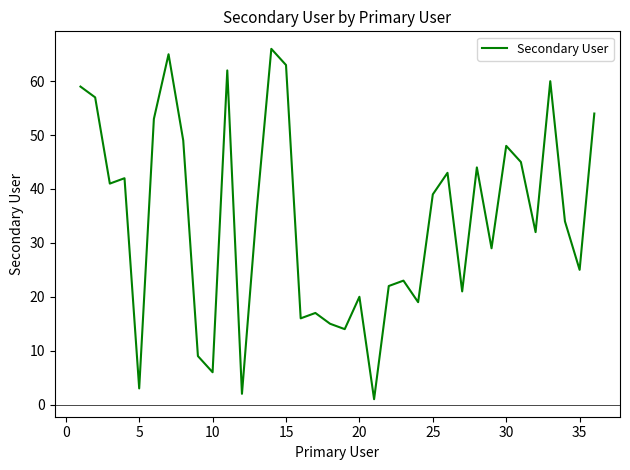

What is the maximum value shown in the chart?

66